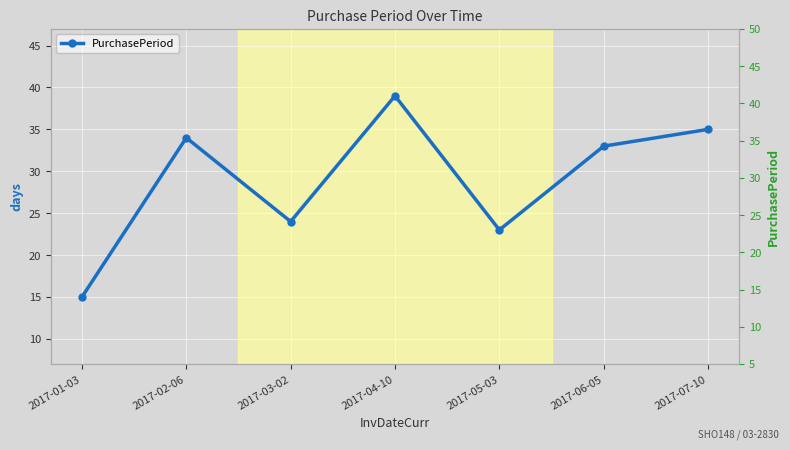

What is the label of the 3rd point from the right?

2017-05-03